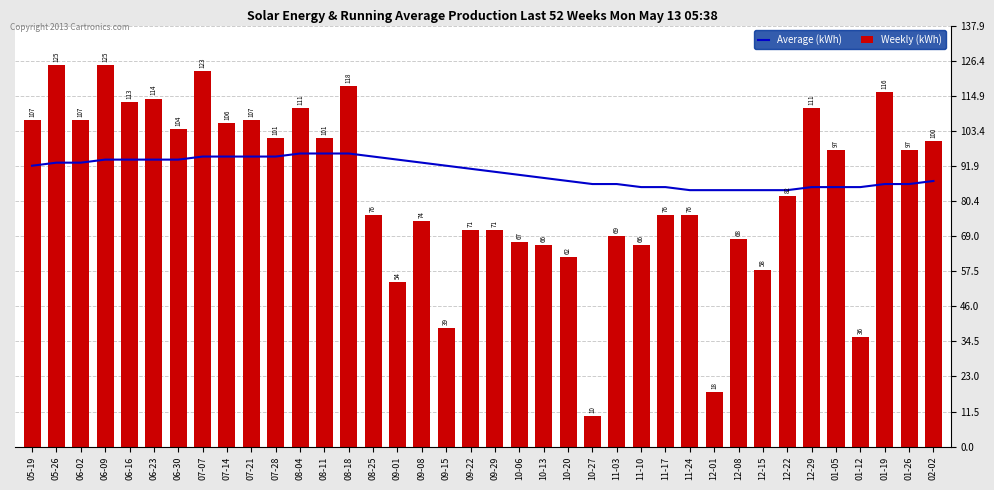

How many groups of bars are there?

38